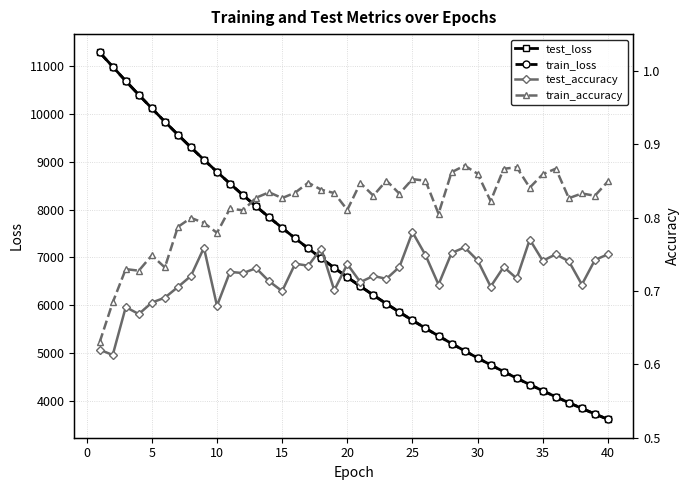

What is the sum of the test_loss values at 30 and 25?

10585.8